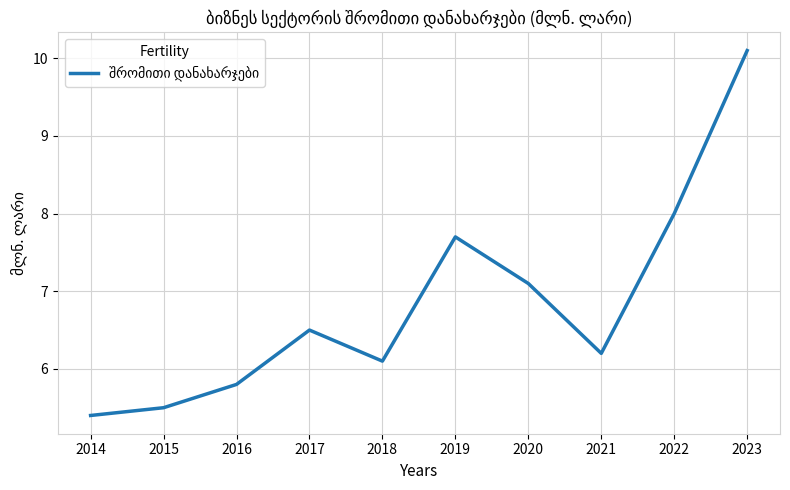

What is the difference between the maximum and second lowest values?

4.6